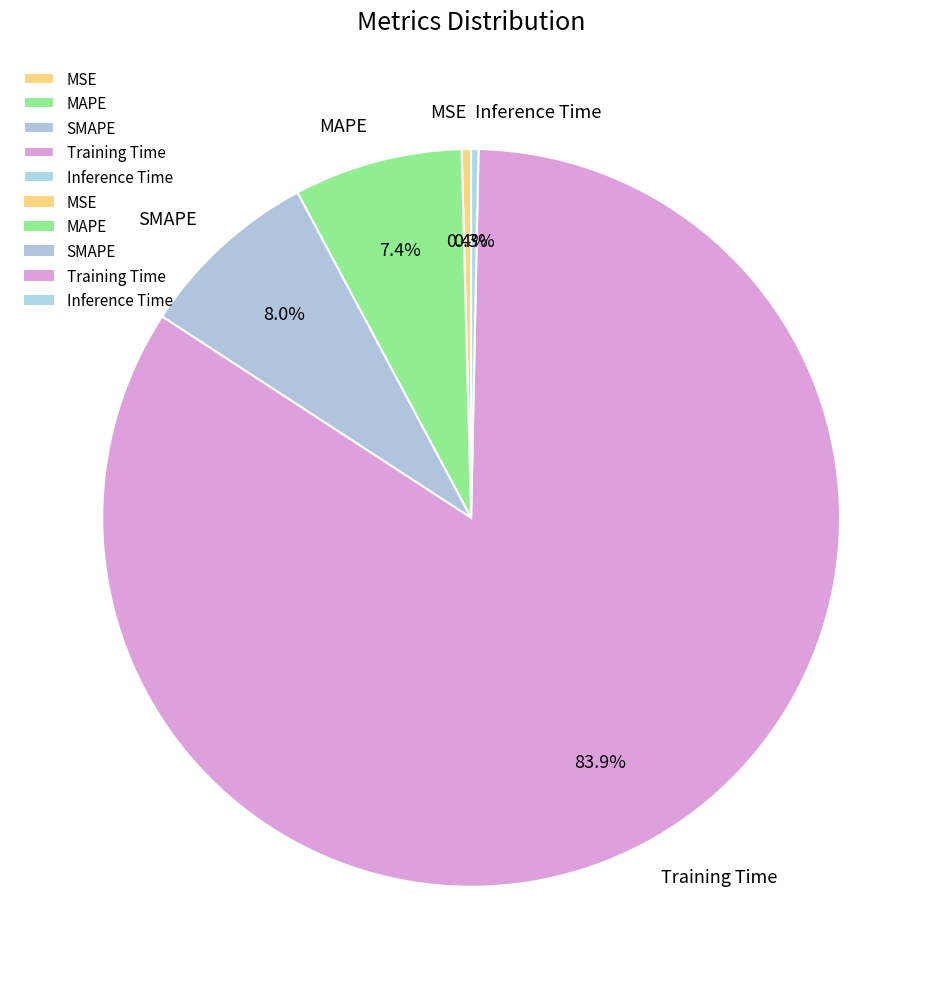

Does Training Time represent more than half of the total?

Yes